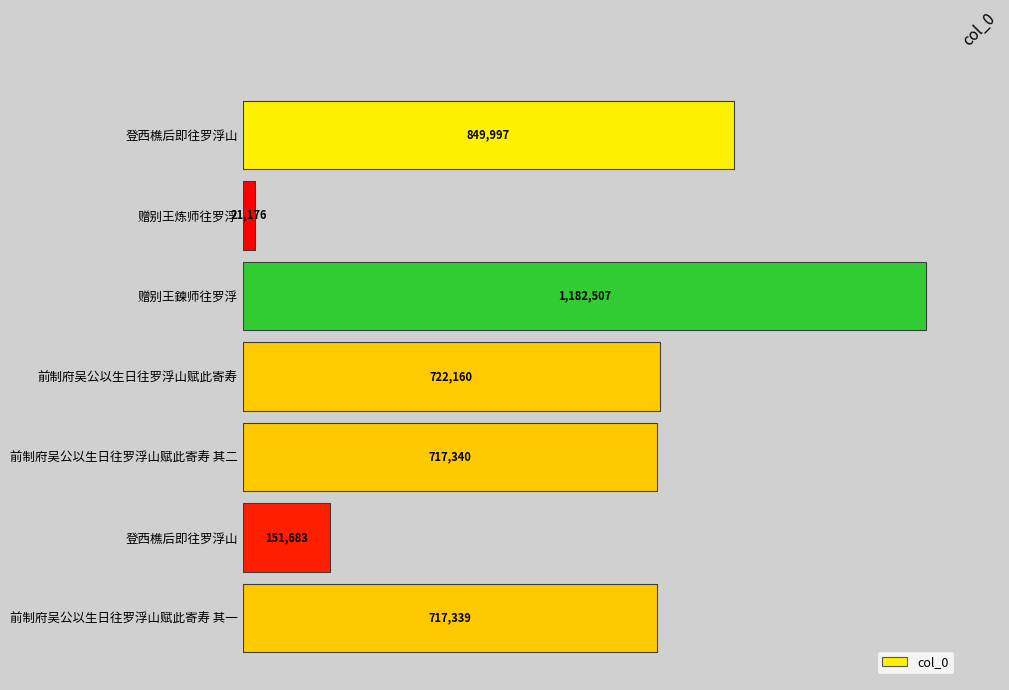

What is the average value?

623172